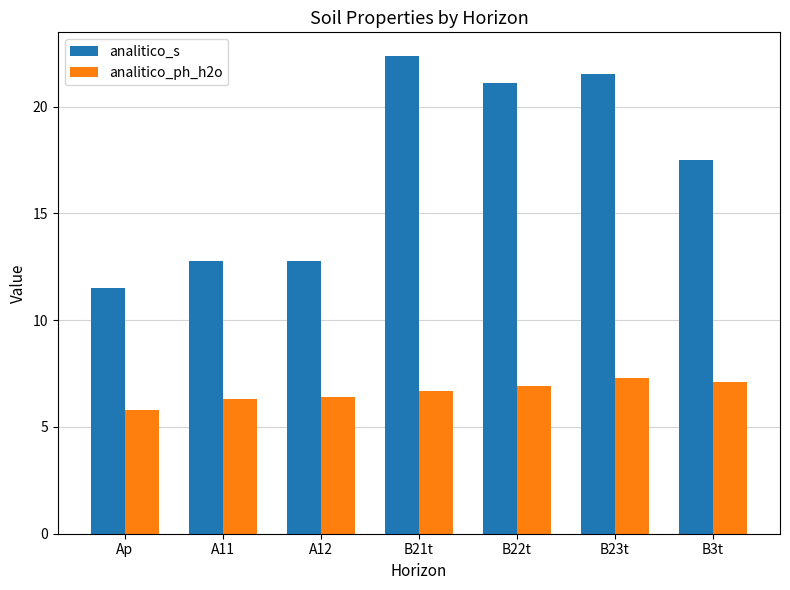

True or false: analitico_ph_h2o has a value of 11.1 at B21t.

False